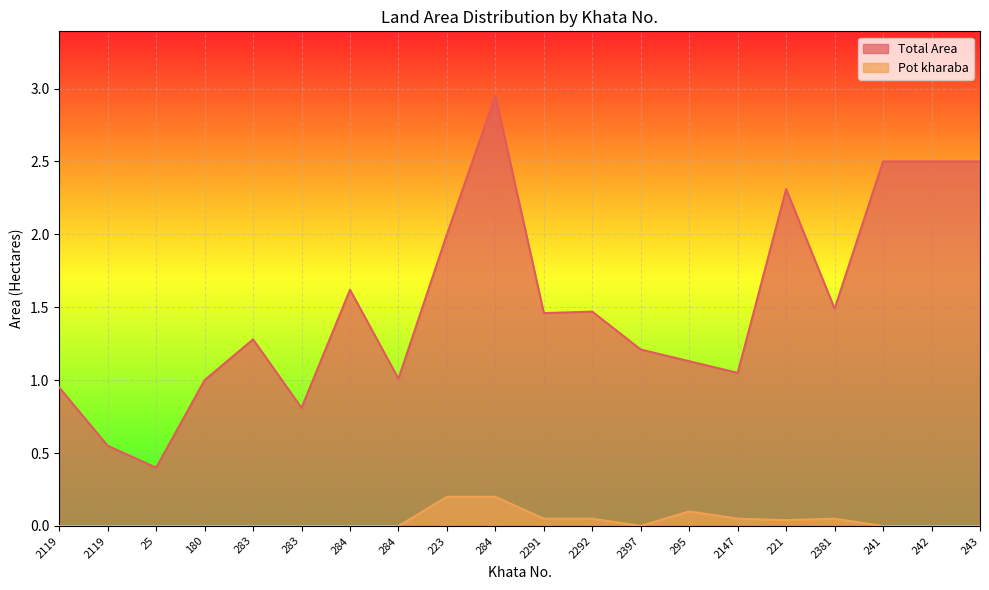

Reading left to right, transcribe all the data shown in this chart.

Total Area: 2119=0.9	2119=0.6	25=0.4	180=1.0	283=1.3	283=0.8	284=1.6	284=1.0	223=2.0	284=3.0	2291=1.5	2292=1.5	2397=1.2	295=1.1	2147=1.1	221=2.3	2381=1.5	241=2.5	242=2.5	243=2.5
Pot kharaba: 2119=0.0	2119=0.0	25=0.0	180=0.0	283=0.0	283=0.0	284=0.0	284=0.0	223=0.2	284=0.2	2291=0.1	2292=0.1	2397=0.0	295=0.1	2147=0.1	221=0.0	2381=0.1	241=0.0	242=0.0	243=0.0